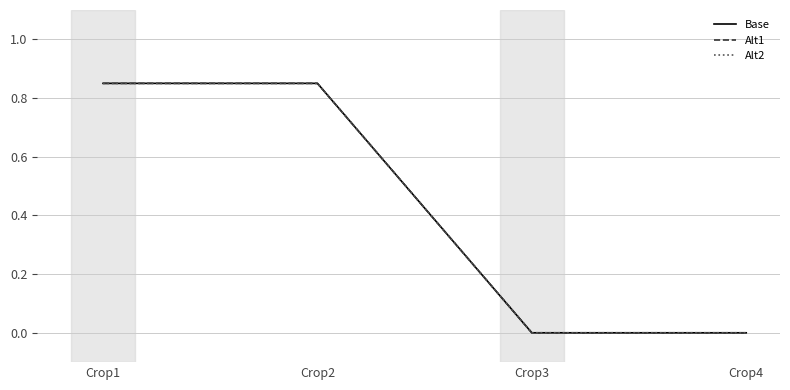

Which category has the highest value in the Alt1 series?

Crop1